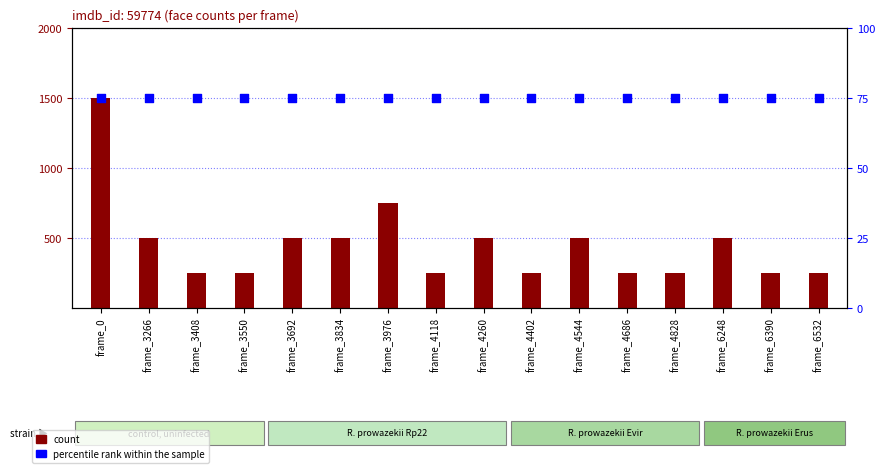

What is the total value across all series at frame_3266?

77